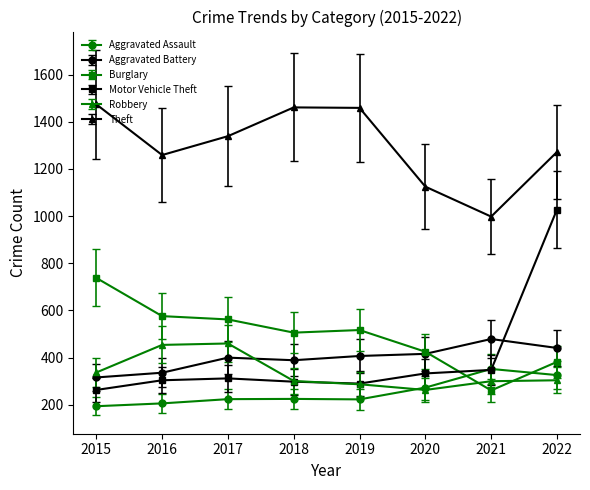

Does the chart display data point markers on the line(s)?

Yes